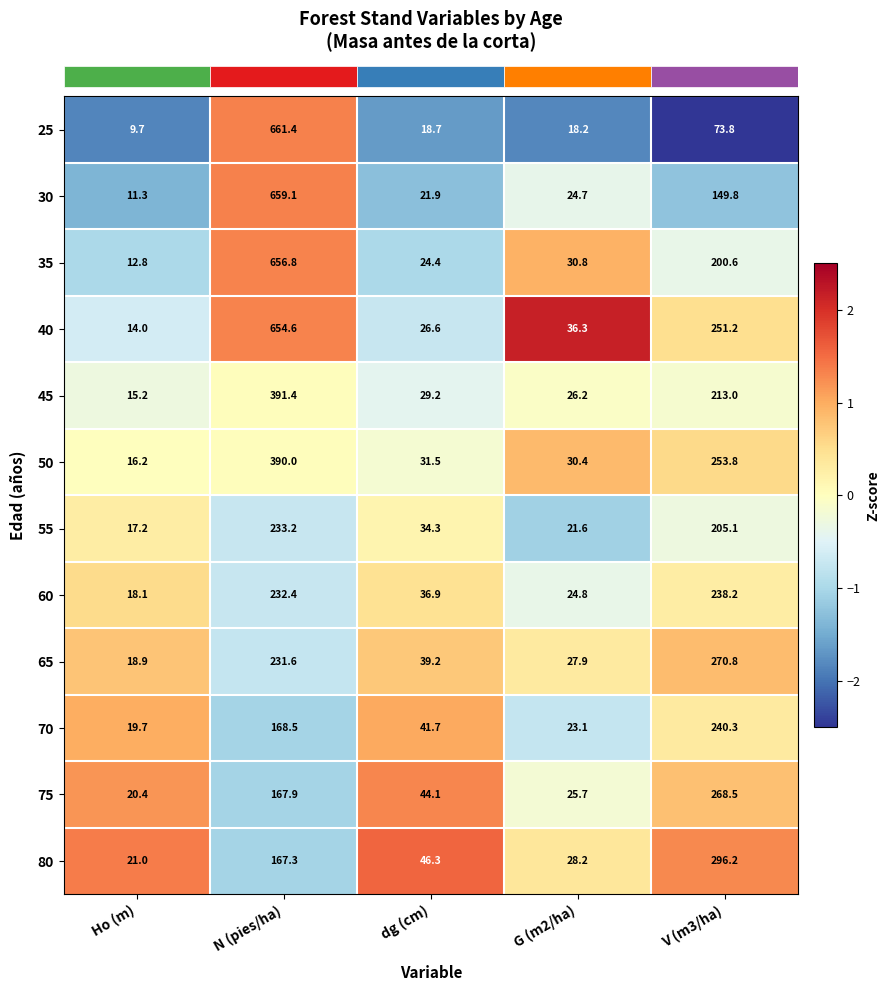

Which series changed the most between dg (cm) and V (m3/ha)?

80